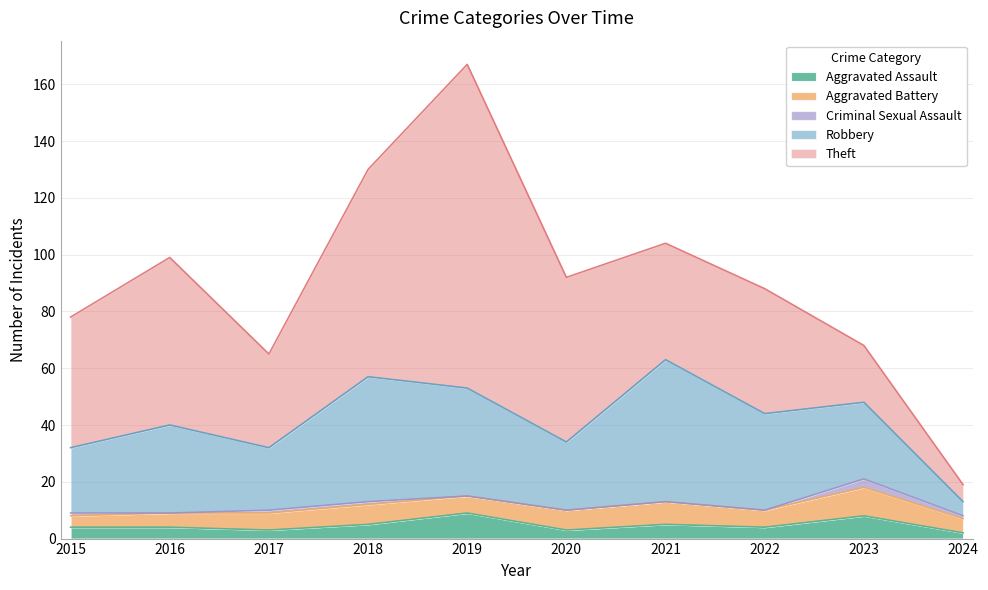

Reading left to right, what are all the values shown in this chart?

Aggravated Assault: 2015=4	2016=4	2017=3	2018=5	2019=9	2020=3	2021=5	2022=4	2023=8	2024=2
Aggravated Battery: 2015=4	2016=5	2017=6	2018=7	2019=6	2020=7	2021=8	2022=6	2023=10	2024=5
Criminal Sexual Assault: 2015=1	2016=0	2017=1	2018=1	2019=0	2020=0	2021=0	2022=0	2023=3	2024=1
Robbery: 2015=23	2016=31	2017=22	2018=44	2019=38	2020=24	2021=50	2022=34	2023=27	2024=5
Theft: 2015=46	2016=59	2017=33	2018=73	2019=114	2020=58	2021=41	2022=44	2023=20	2024=6